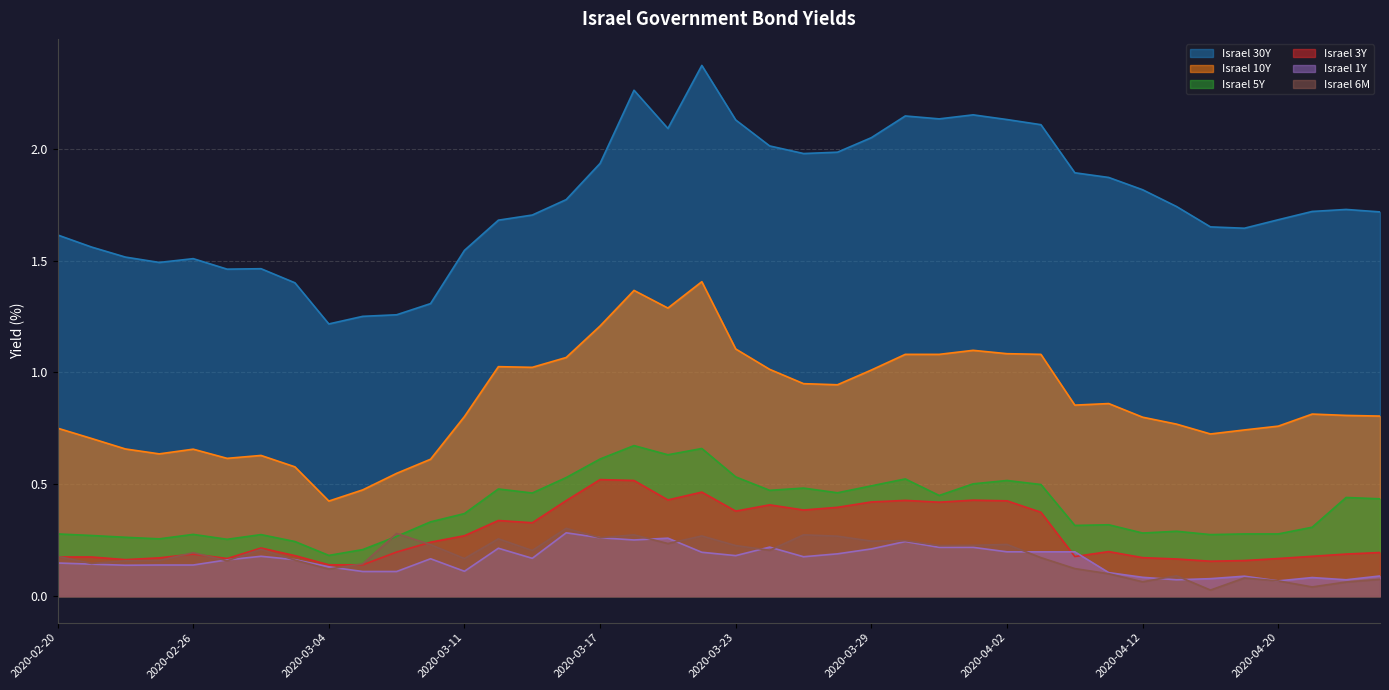

At which category does Israel 5Y reach its first local valley?

2020-02-25